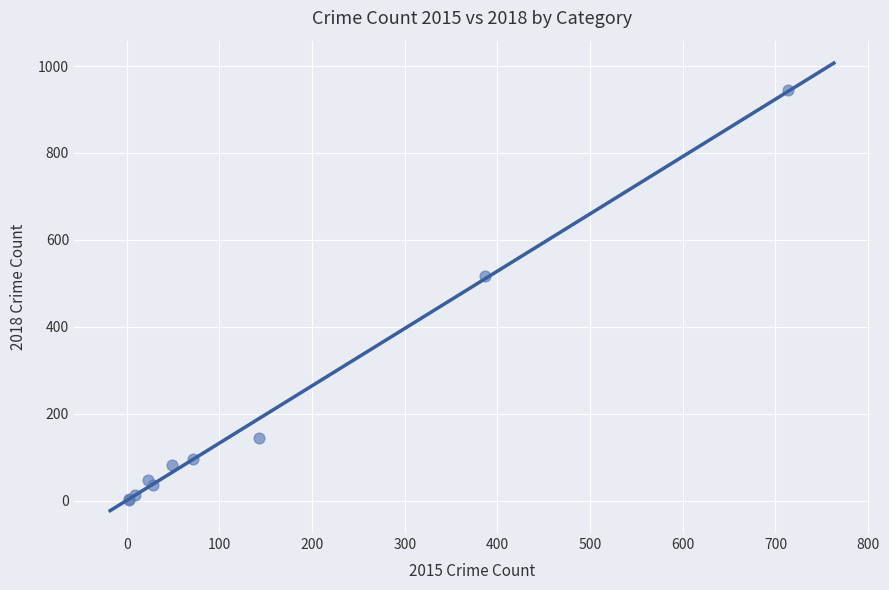

What Y value in the scatter plot is closest to 473?

517